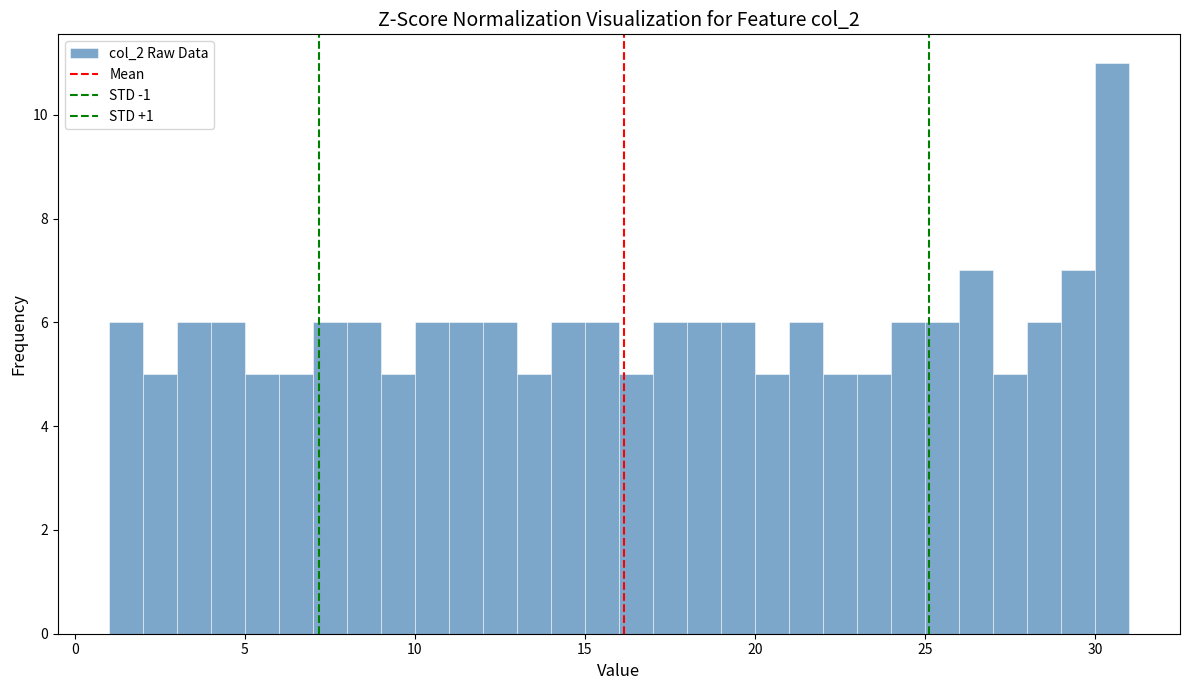

Around what value on the x-axis is the tallest bar? Give the approximate position of its centre, as read against the axis.

30.5